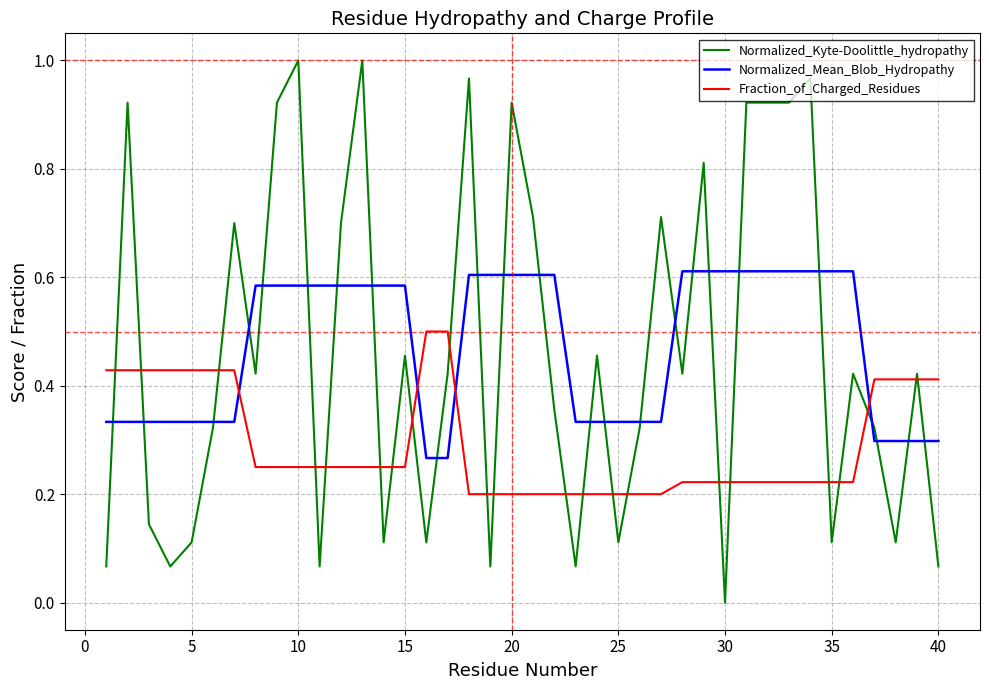

Rank the series by their maximum value, from lowest to highest.

Fraction_of_Charged_Residues, Normalized_Mean_Blob_Hydropathy, Normalized_Kyte-Doolittle_hydropathy